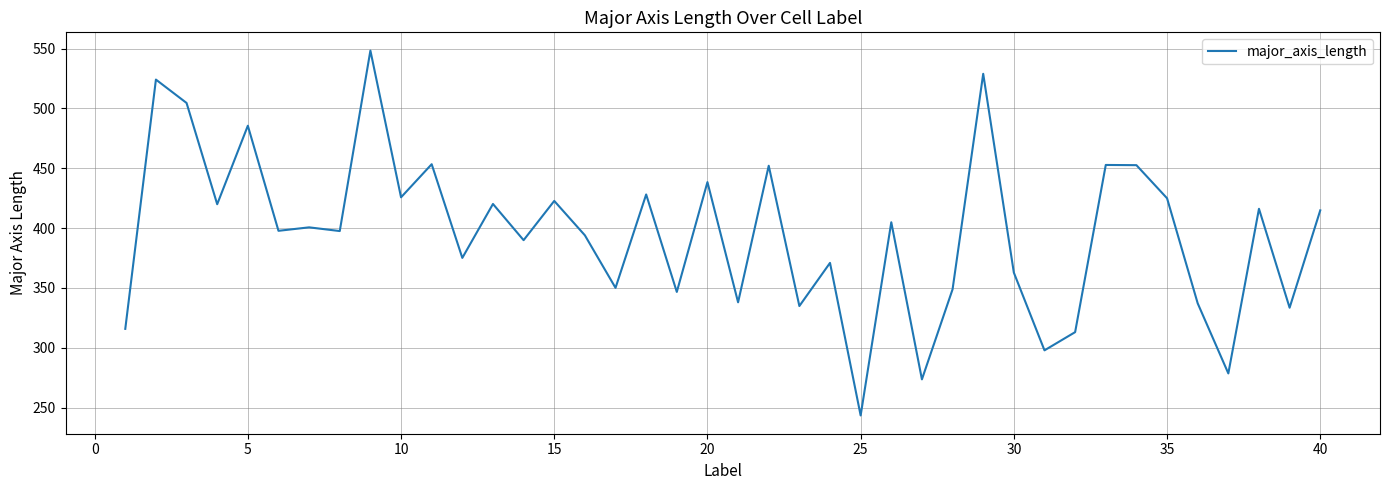

What is the smallest value displayed?

243.4